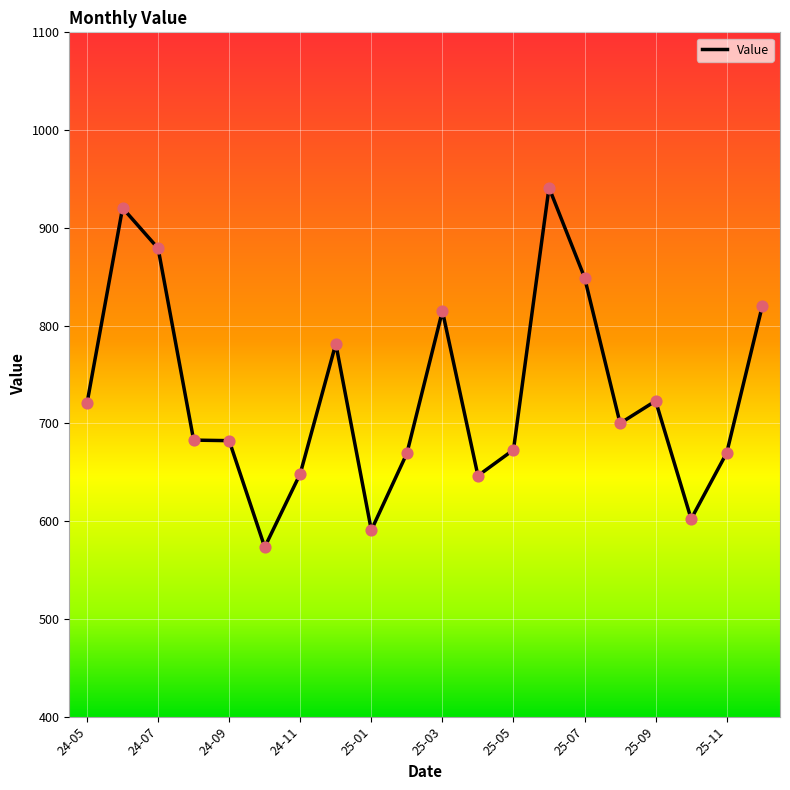

What is the greatest value displayed?

941.2